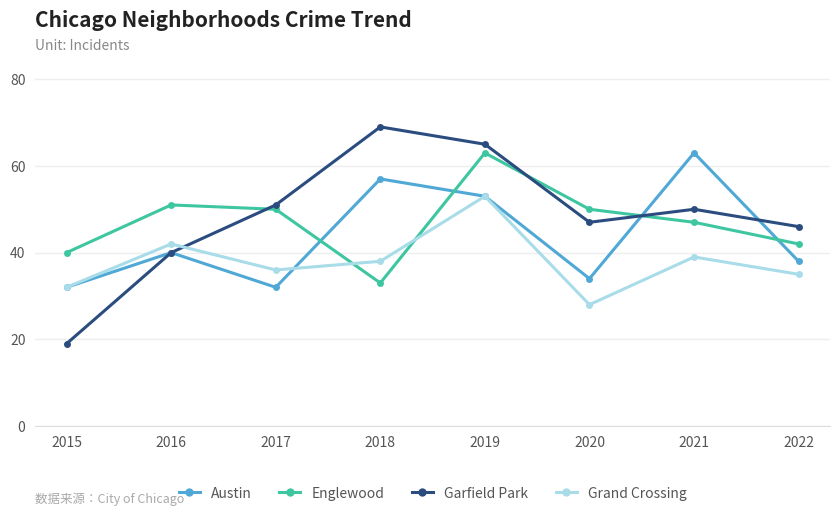

Where does the Garfield Park series first go above 50?

2017